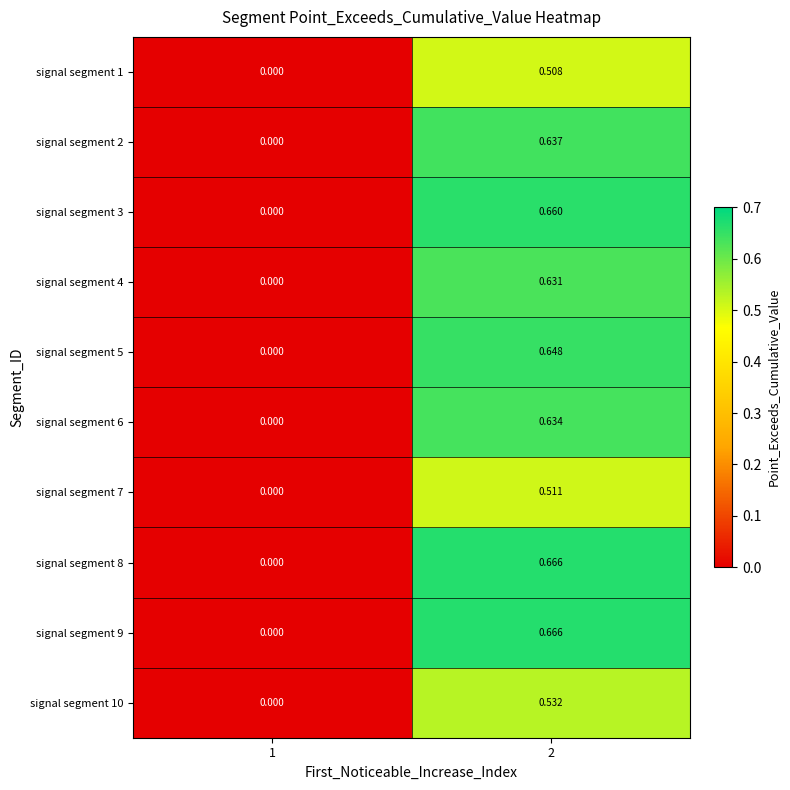

How many data points does each series have?

2